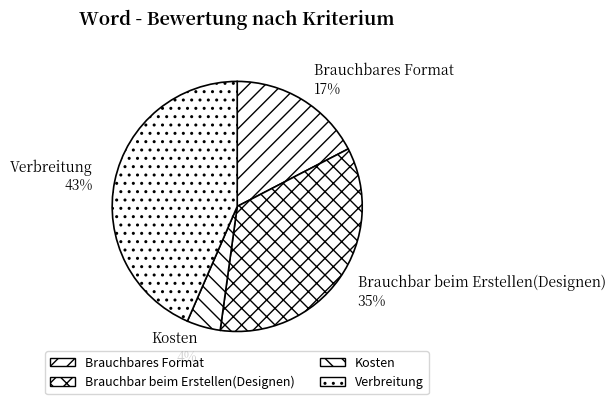

Is there any slice that represents more than half of the pie?

No